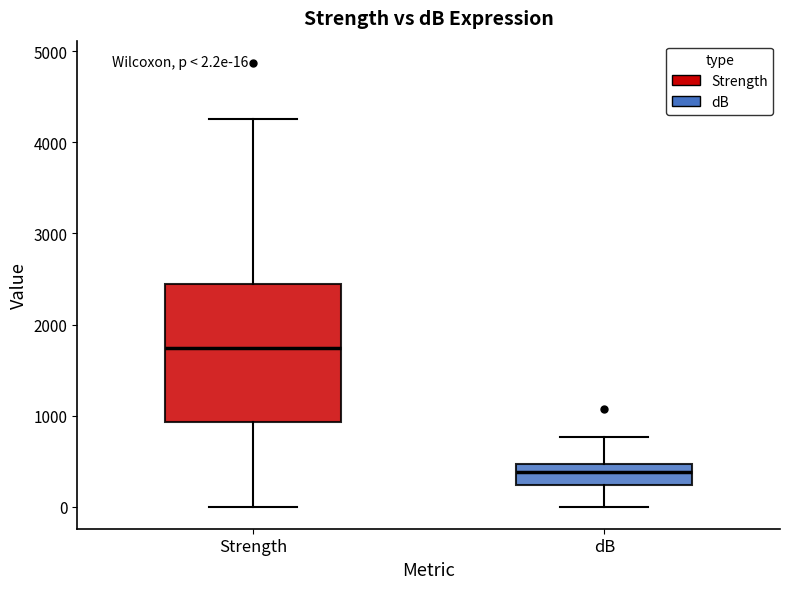

Comparing the boxes themselves (not the whiskers), which one is the tallest?

Strength